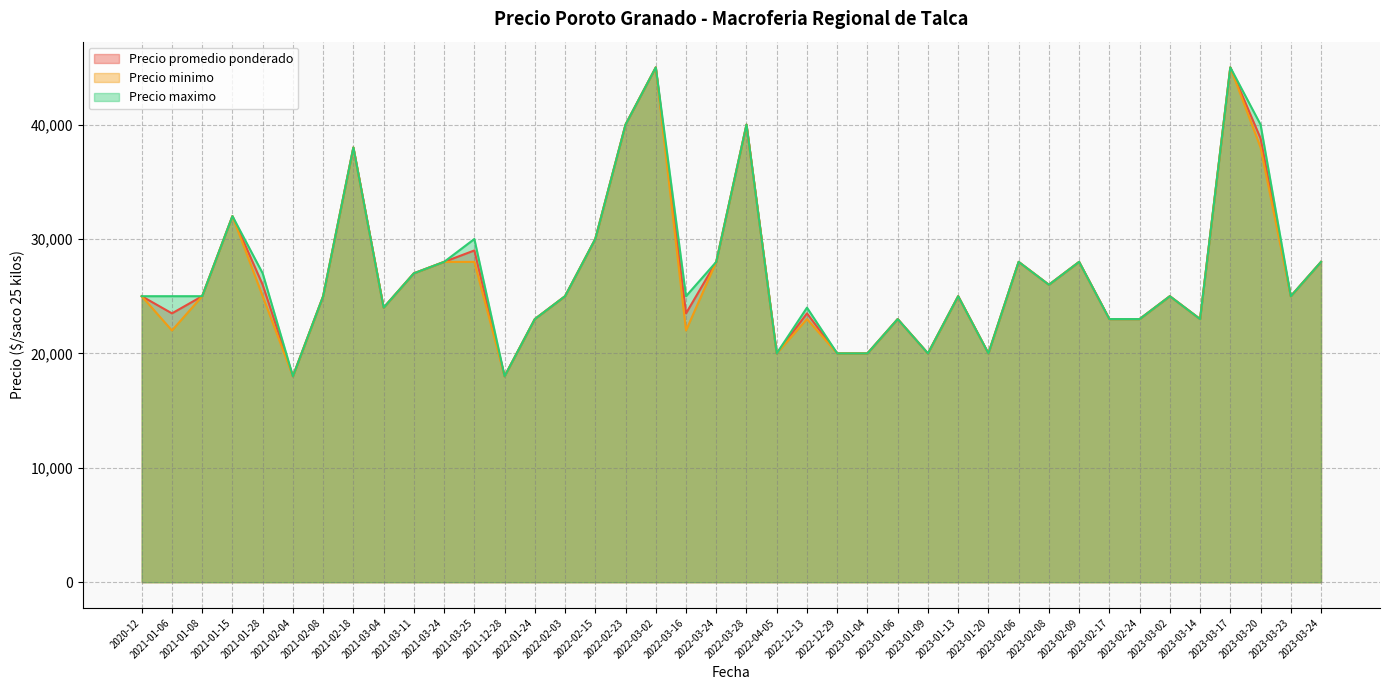

Where does the Precio maximo series first go above 25000?

2021-01-15